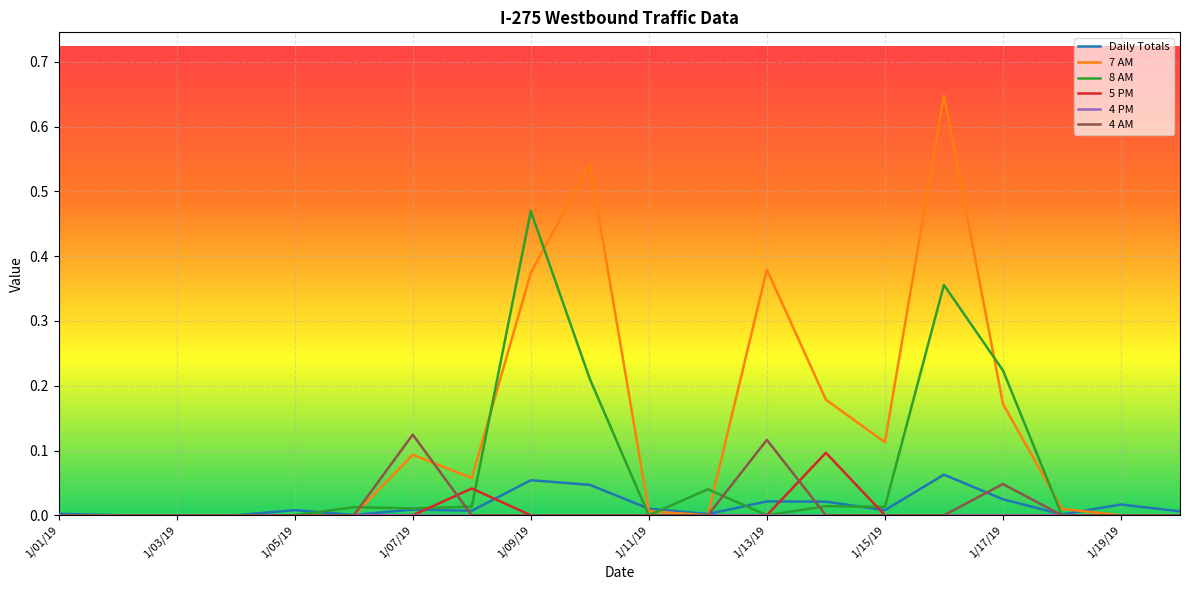

Which series has the largest total across all categories?

7 AM